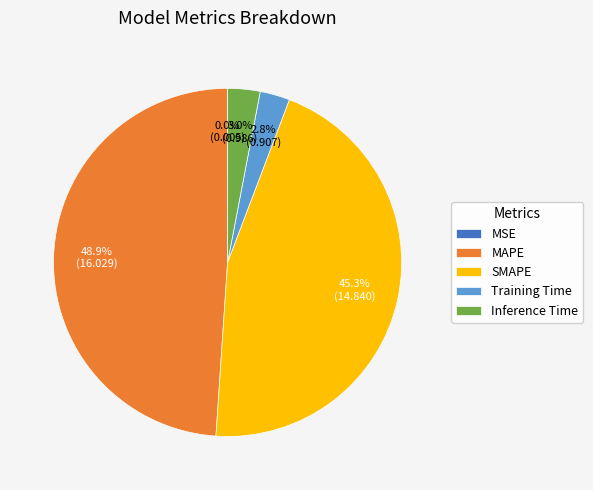

What percentage is NOT represented by SMAPE?

54.7%